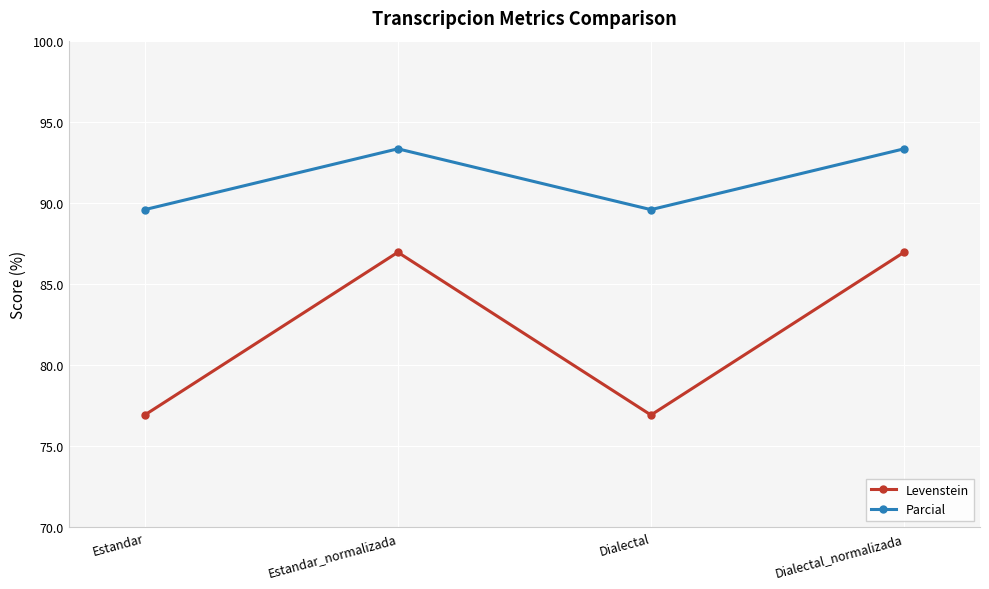

Which series changed the most between Estandar and Dialectal_normalizada?

Levenstein